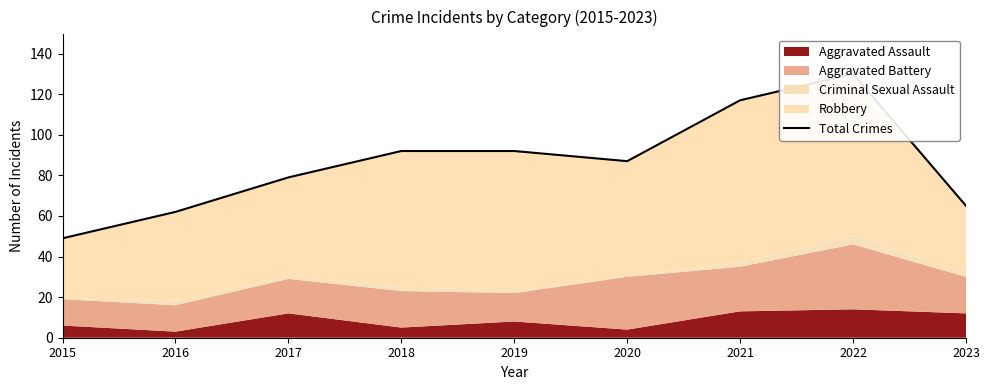

Where is the first local maximum?

2022